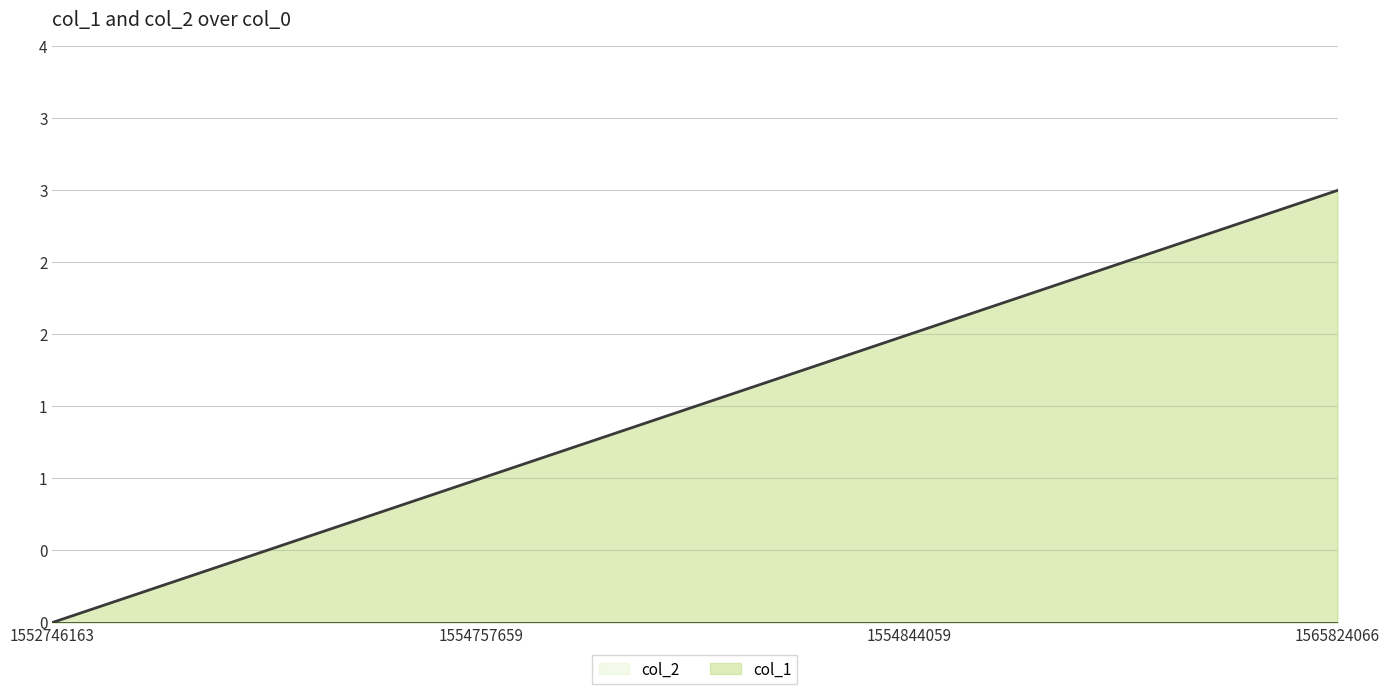

Count the values in the range 1 to 3.

3